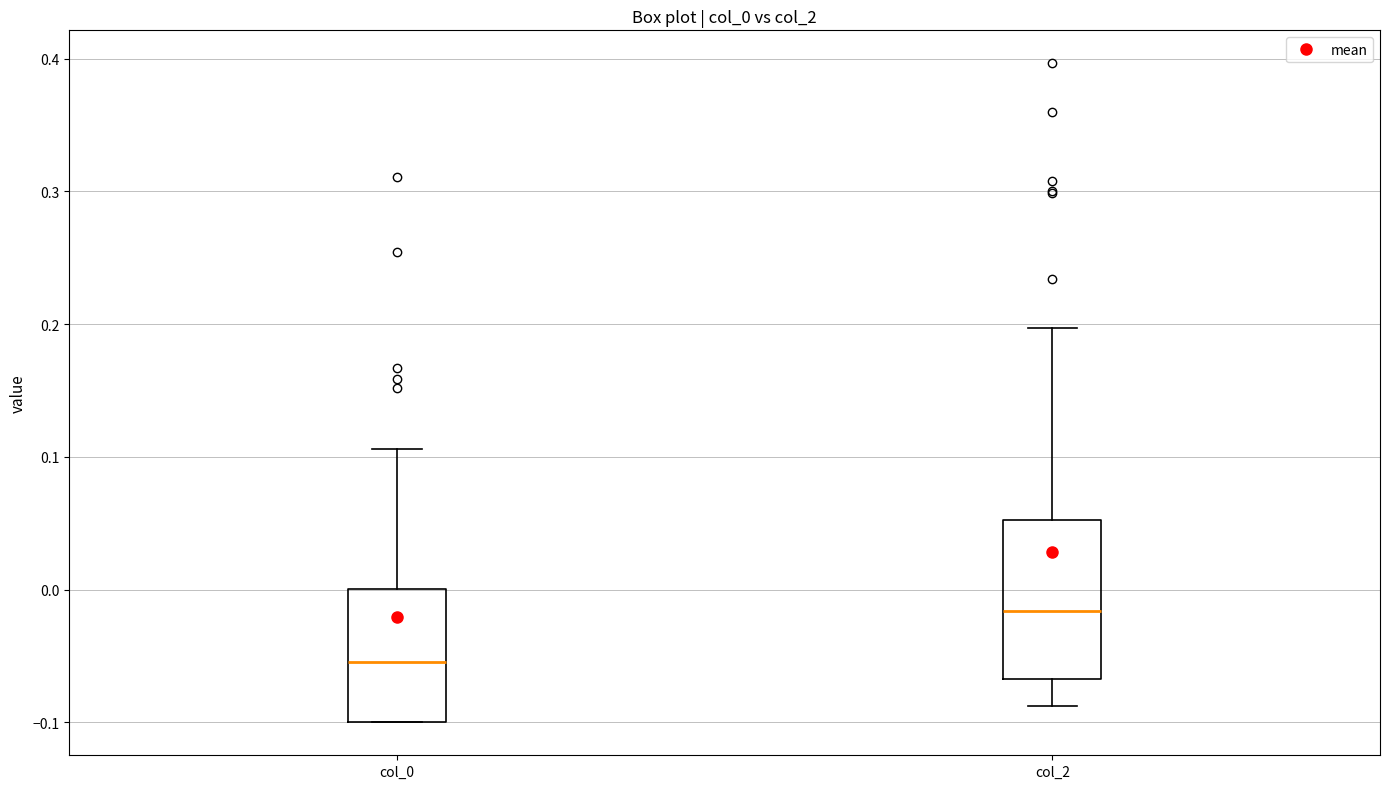

Reading left to right, transcribe this box plot: for each box, give where its median line is, the range the box spans, and where its two whiskers end, as read against the y-axis. The values are not printed on the chart, so give them approximately, as read against the axis.

col_0: median -0.05, box -0.10 to 0.00, whiskers -0.10 to 0.11
col_2: median -0.02, box -0.07 to 0.05, whiskers -0.09 to 0.20